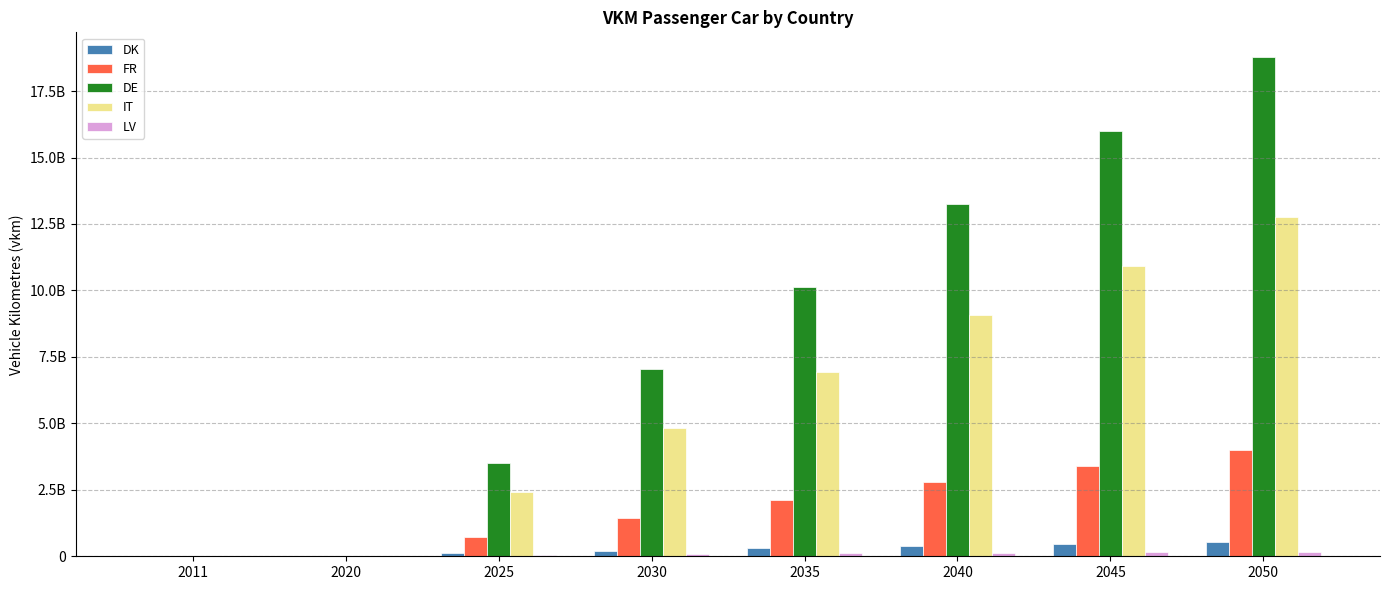

Which series changed the most between 2025 and 2035?

DE